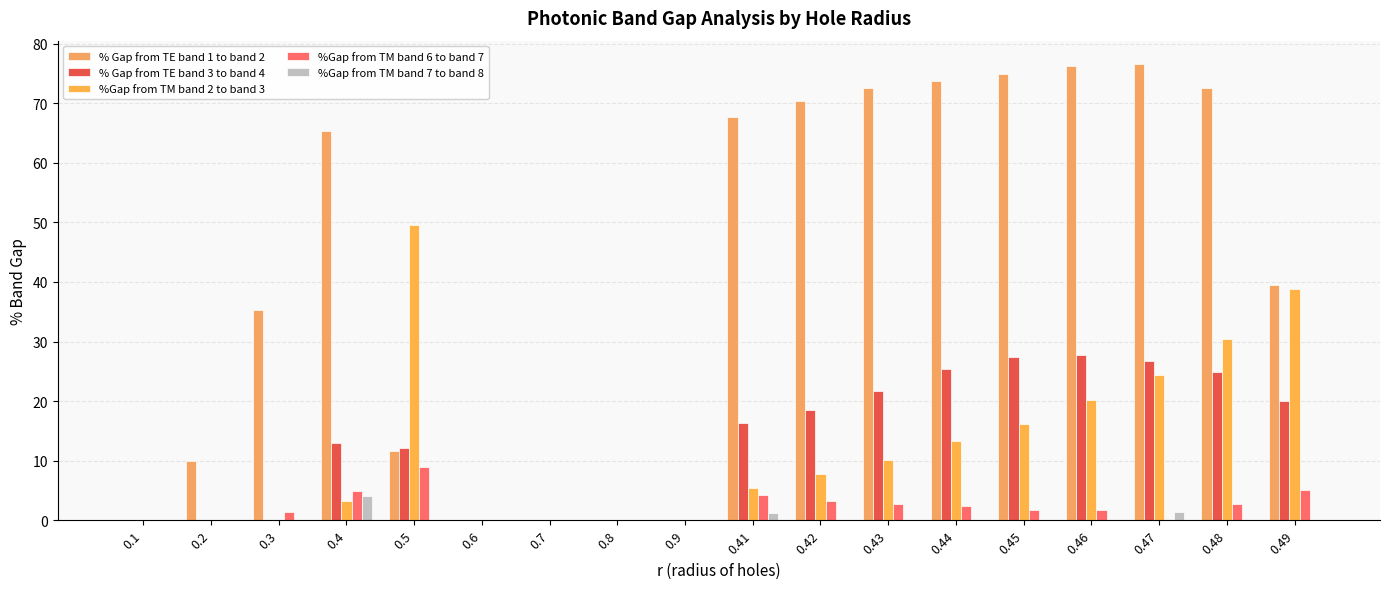

Rank the series at 0.44 from highest to lowest value.

% Gap from TE band 1 to band 2, % Gap from TE band 3 to band 4, %Gap from TM band 2 to band 3, %Gap from TM band 6 to band 7, %Gap from TM band 7 to band 8